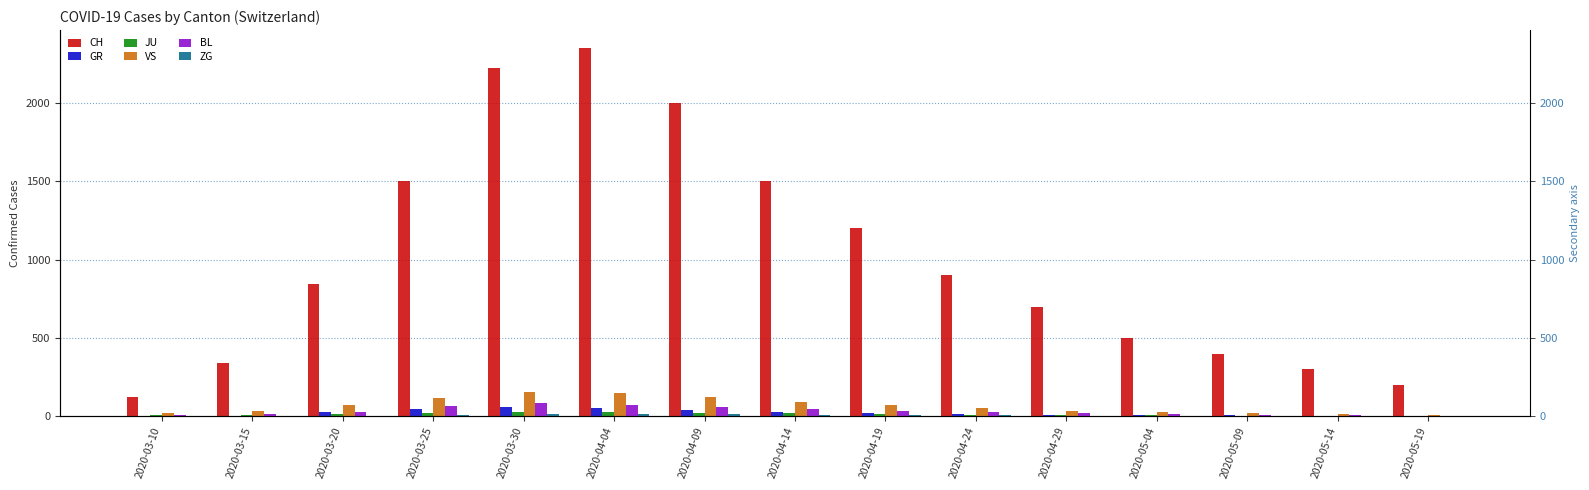

The CH series shows 339 at 2020-03-15. True or false?

True